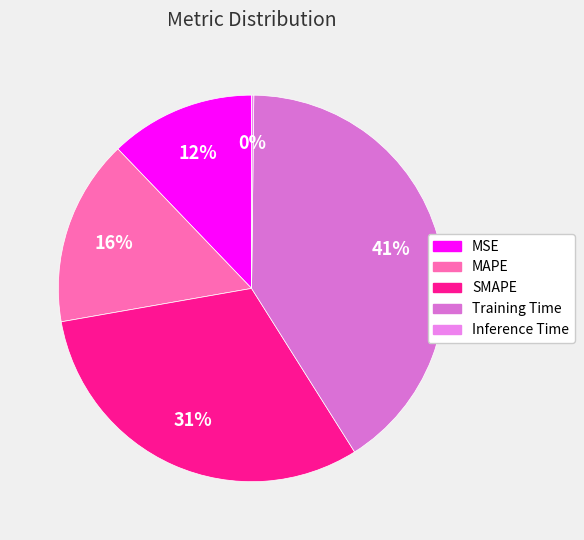

To the nearest percent, what is the combined percentage of MSE and Training Time?

53%